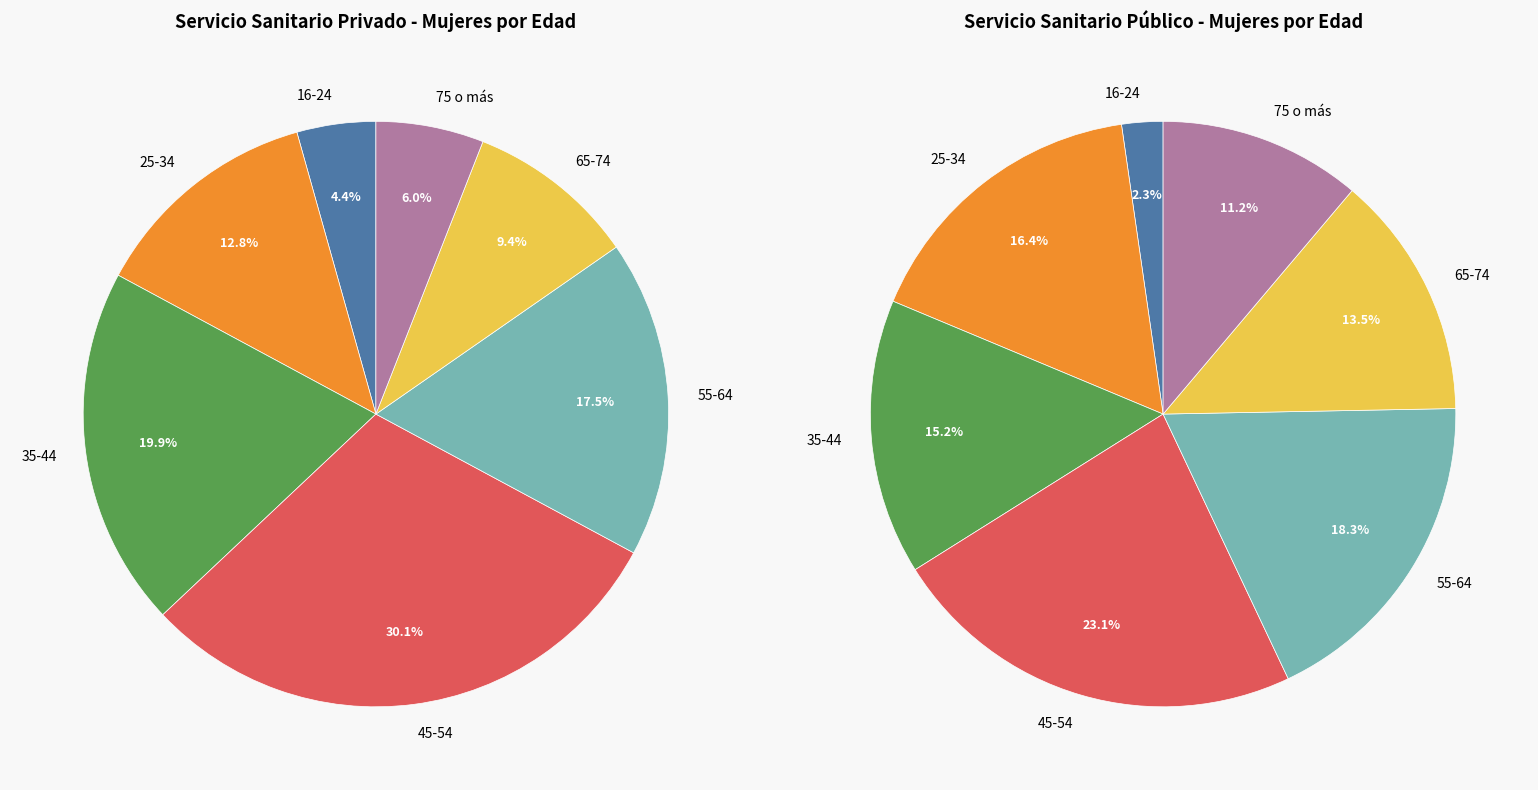

What percentage is the 25-34 slice, to the nearest percent?

13%